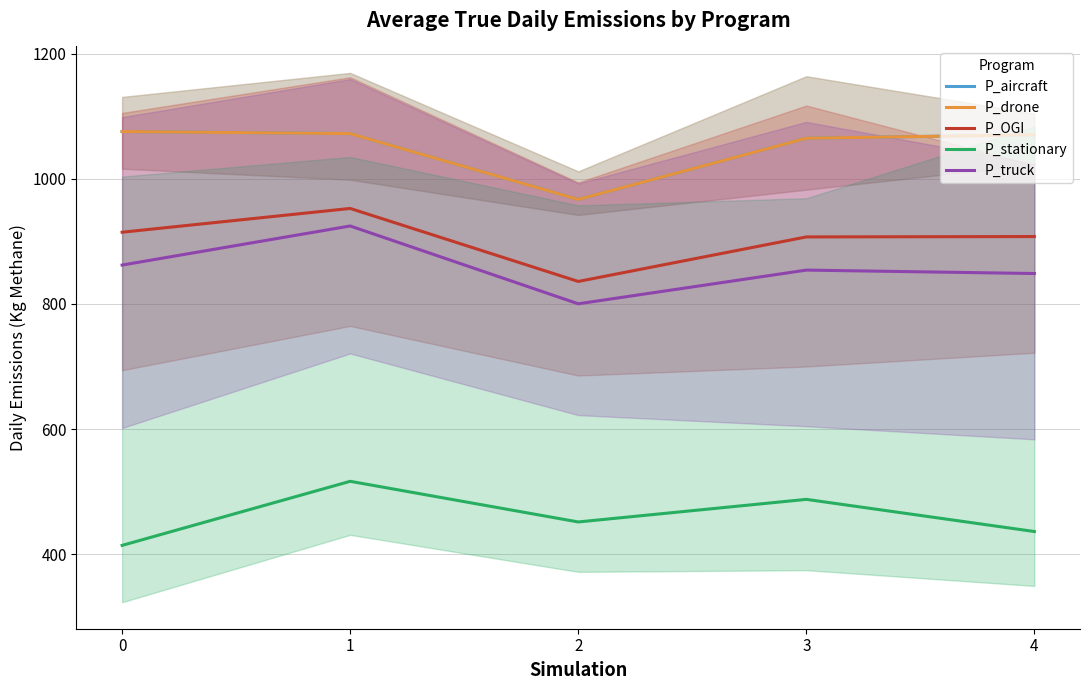

How many values in the P_truck series are below 854?

2